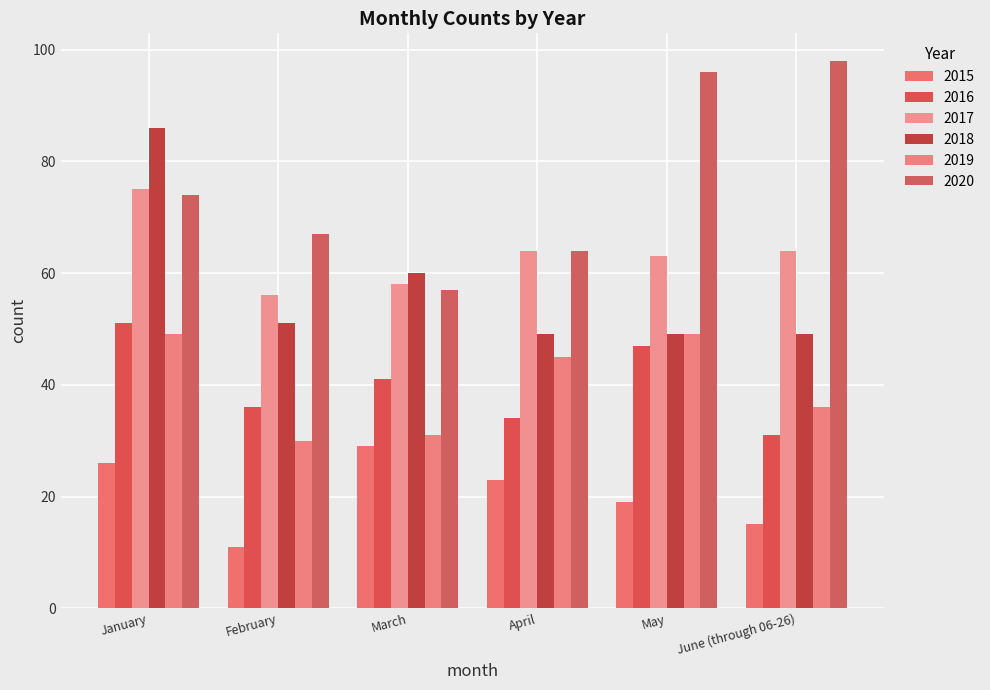

Which series changed the most between January and June (through 06-26)?

2018